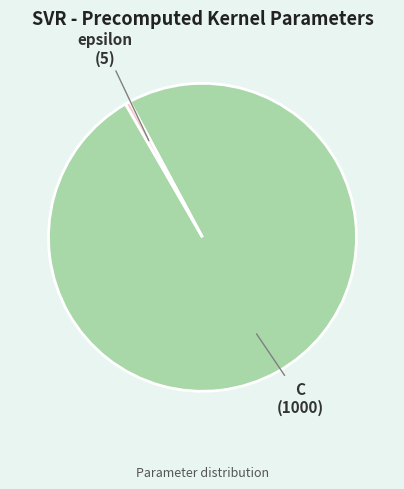

Is it true that C is 100% of the pie?

True